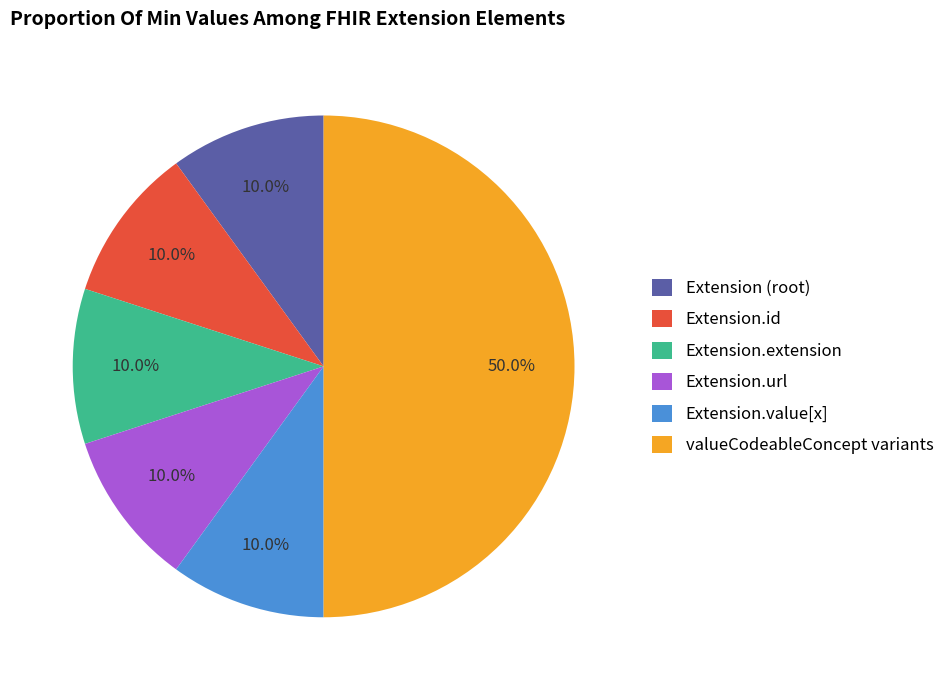

What is the largest slice in the pie chart?

valueCodeableConcept variants